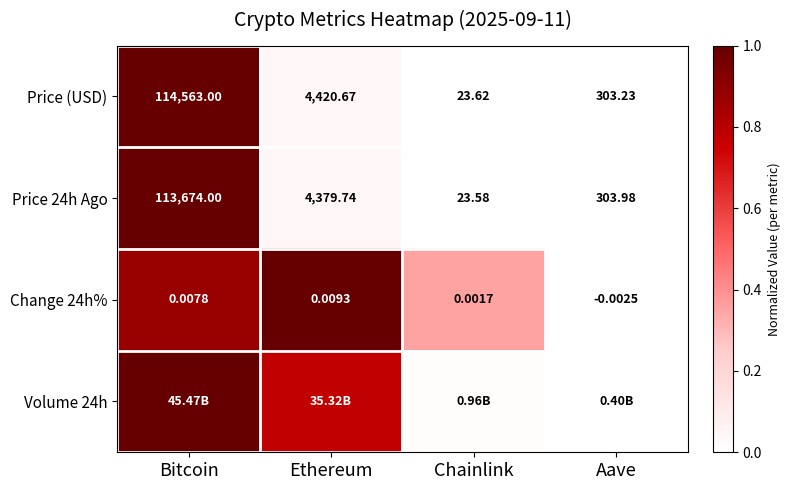

At how many categories does at least one series exceed 0?

4